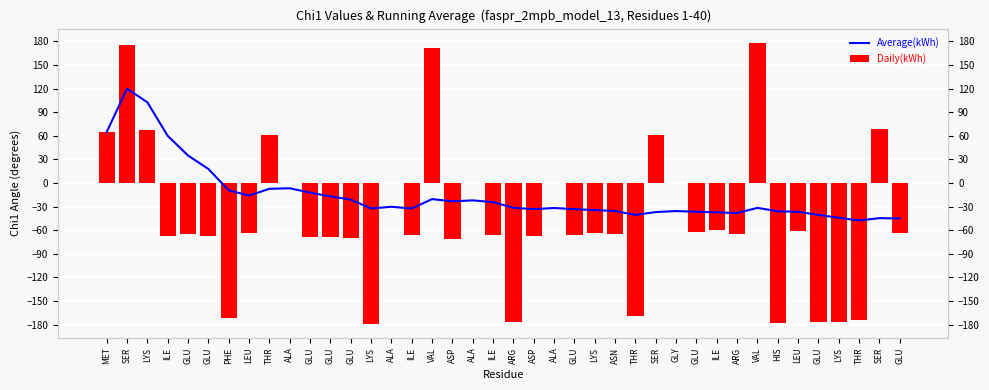

At which category is the sum across all series the highest?

SER